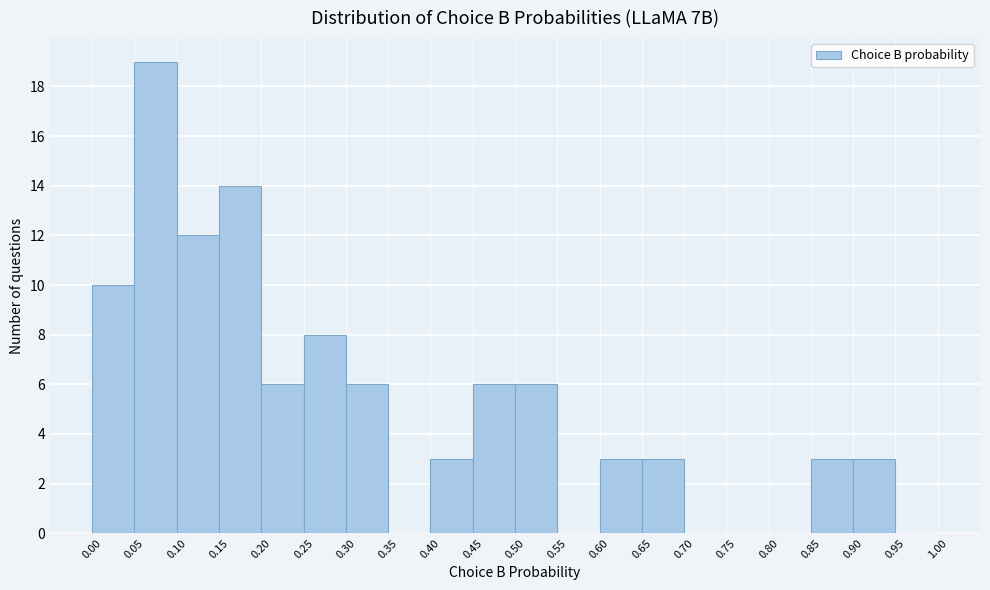

Reading left to right, transcribe this chart: for each bar, give the range it covers on the x-axis and its height. The values are not printed on the chart, so give them approximately, as read against the axis.

0.00 to 0.05: 10
0.05 to 0.10: 19
0.10 to 0.15: 12
0.15 to 0.20: 14
0.20 to 0.25: 6
0.25 to 0.30: 8
0.30 to 0.35: 6
0.35 to 0.40: 0
0.40 to 0.45: 3
0.45 to 0.50: 6
0.50 to 0.55: 6
0.55 to 0.60: 0
0.60 to 0.65: 3
0.65 to 0.70: 3
0.70 to 0.75: 0
0.75 to 0.80: 0
0.80 to 0.85: 0
0.85 to 0.90: 3
0.90 to 0.95: 3
0.95 to 1.00: 0